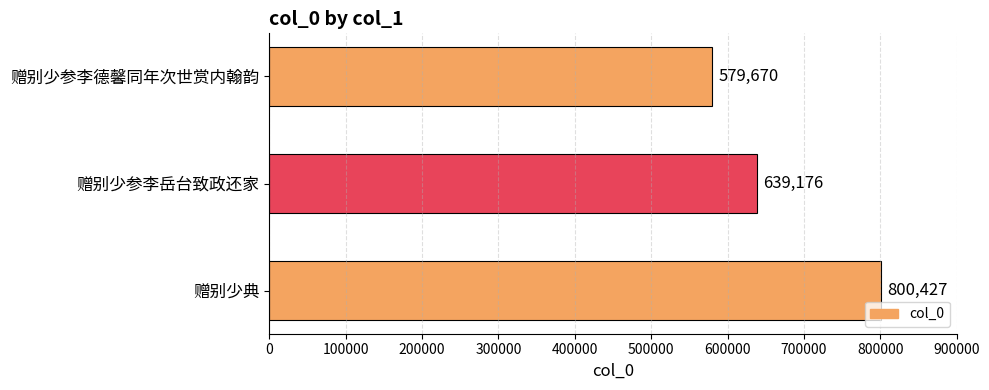

List the labels in order of value, smallest first.

赠别少参李德馨同年次世赏内翰韵, 赠别少参李岳台致政还家, 赠别少典